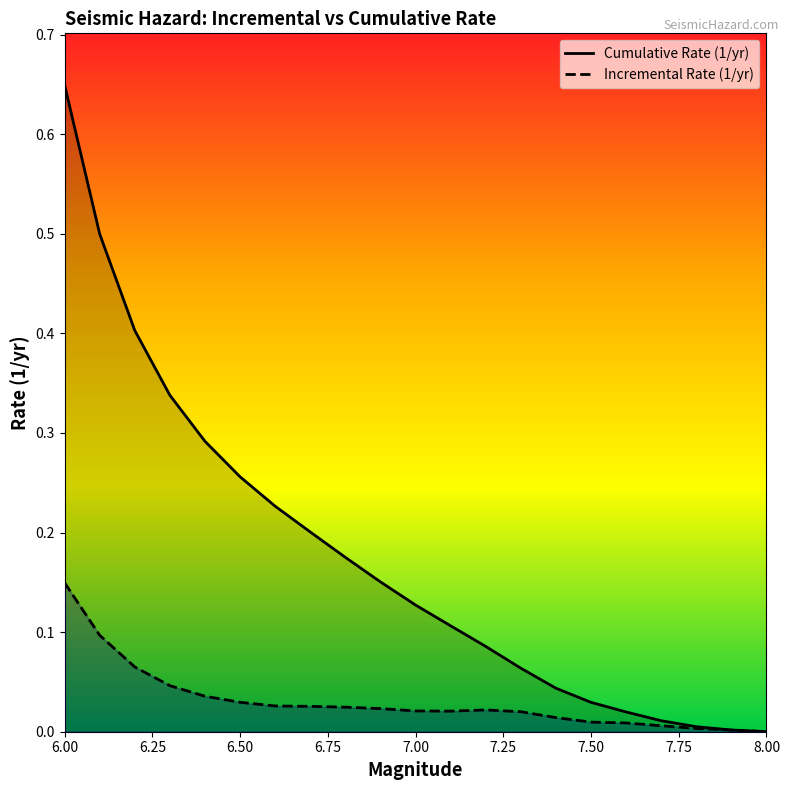

Is it true that Cumulative Rate (1/yr) equals 0.1 at 7.3?

True